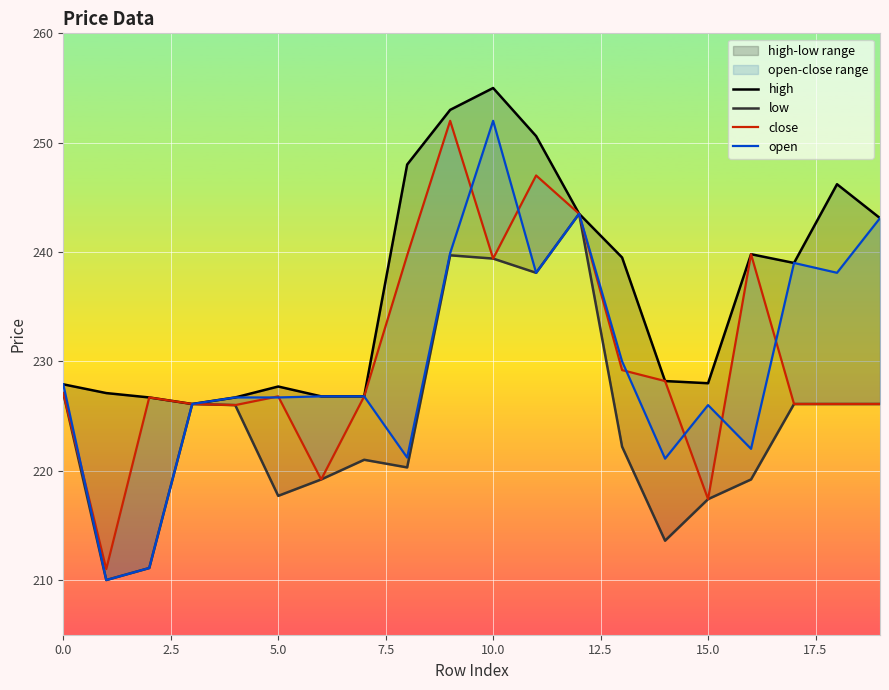

Reading left to right, transcribe all the data shown in this chart.

high: 227.9	227.1	226.7	226.1	226.7	227.7	226.8	226.8	248.0	253.0	255.0	250.6	243.5	239.5	228.2	228.0	239.8	239.0	246.2	243.1
low: 227.1	210.0	211.1	226.1	226.0	217.7	219.2	221.0	220.3	239.7	239.4	238.1	243.5	222.2	213.6	217.4	219.2	226.1	226.1	226.1
close: 227.1	211.0	226.7	226.1	226.0	226.8	219.2	226.8	239.7	252.0	239.4	247.0	243.5	229.2	228.2	217.4	239.8	226.1	226.1	226.1
open: 227.9	210.0	211.1	226.1	226.7	226.7	226.8	226.8	221.2	239.9	252.0	238.1	243.5	230.0	221.1	226.0	222.0	239.0	238.1	243.1